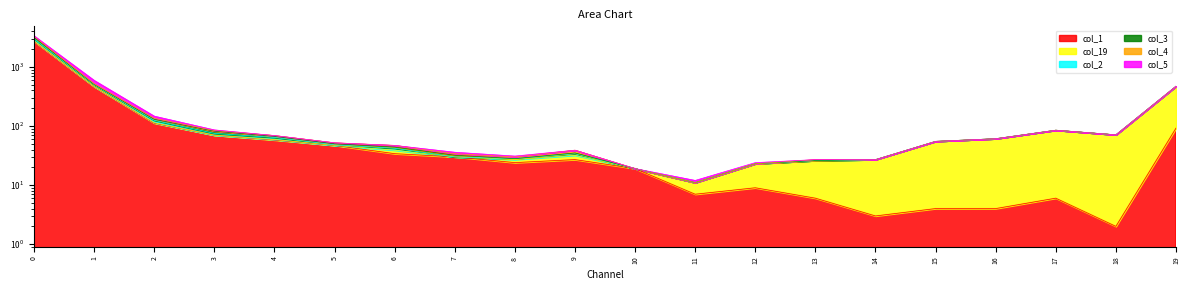

Where is the first local maximum for col_3?

9